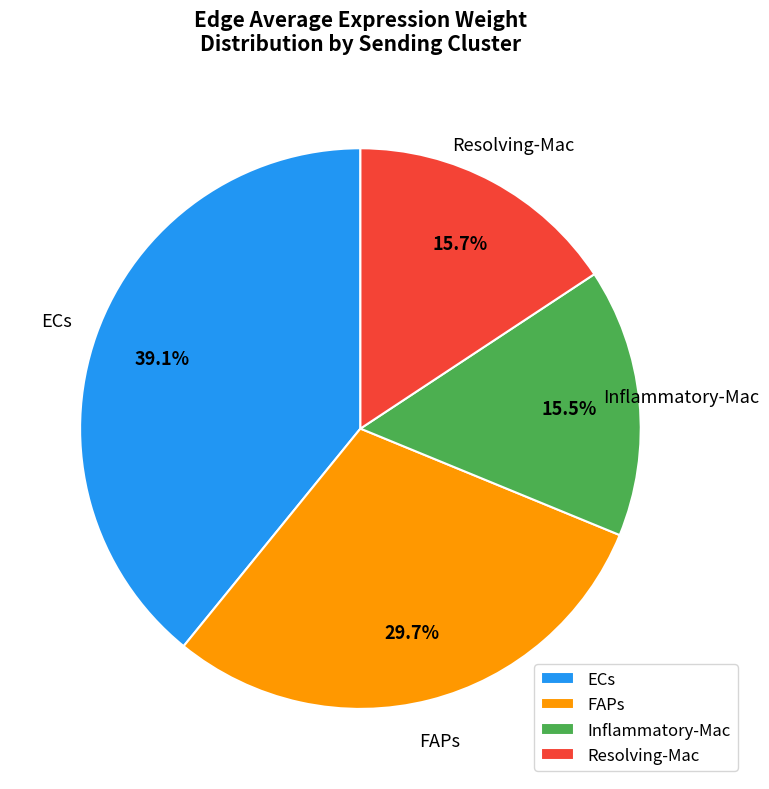

How many slices are in this pie chart?

4